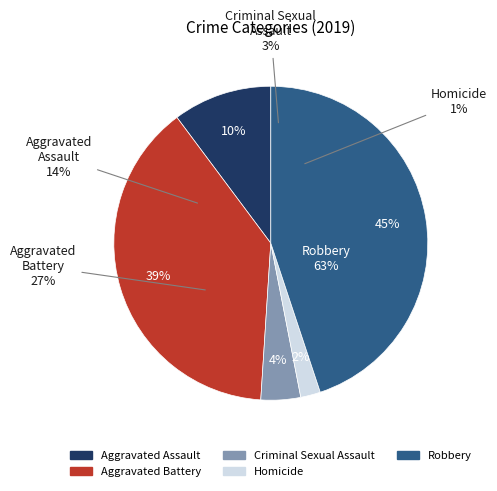

Which slice is the smallest?

Homicide